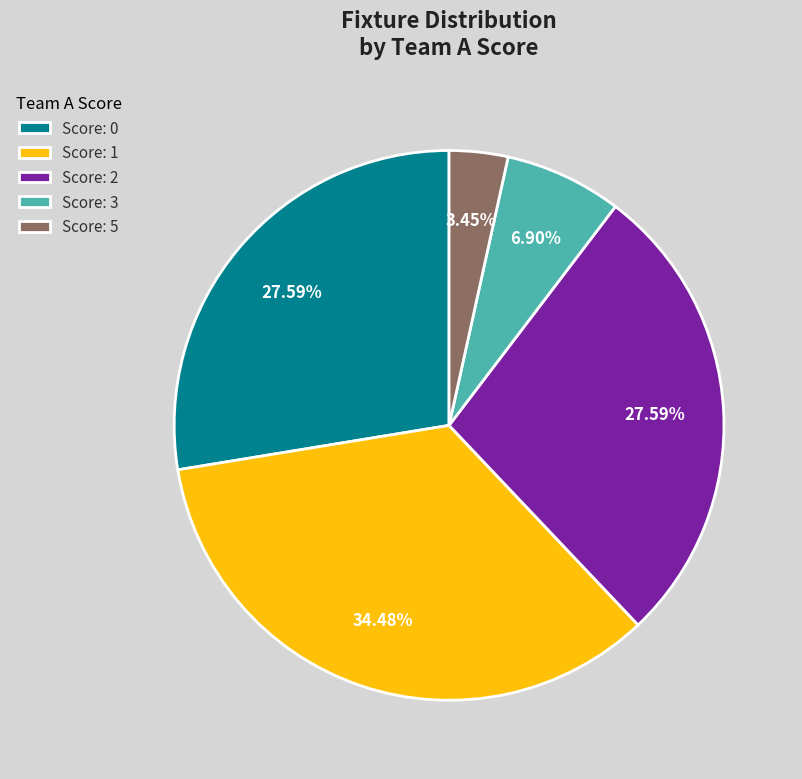

How many segments does this pie chart have?

5